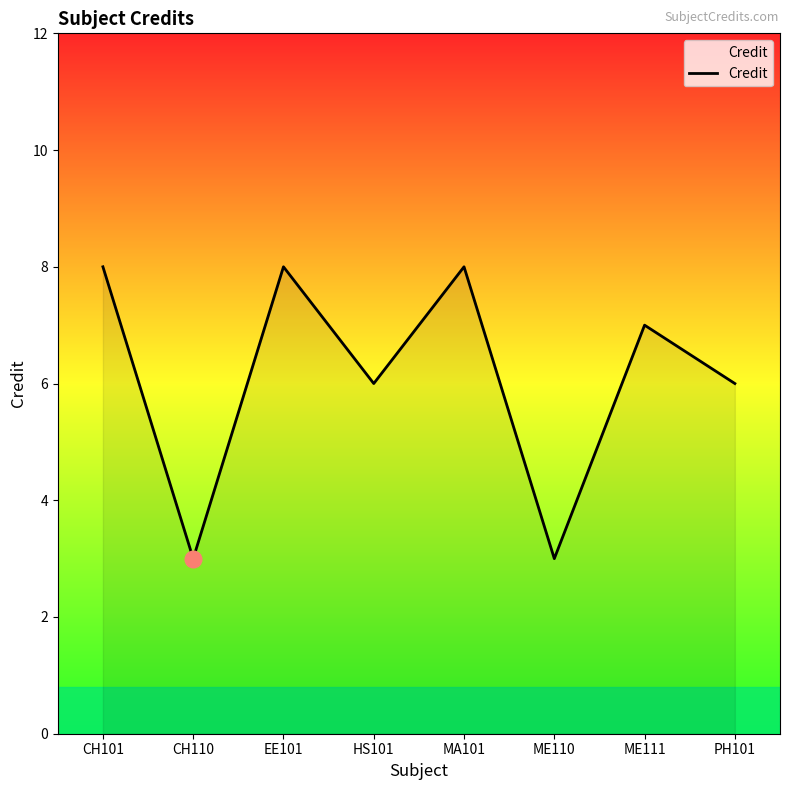

True or false: the data shows 14 at CH101.

False